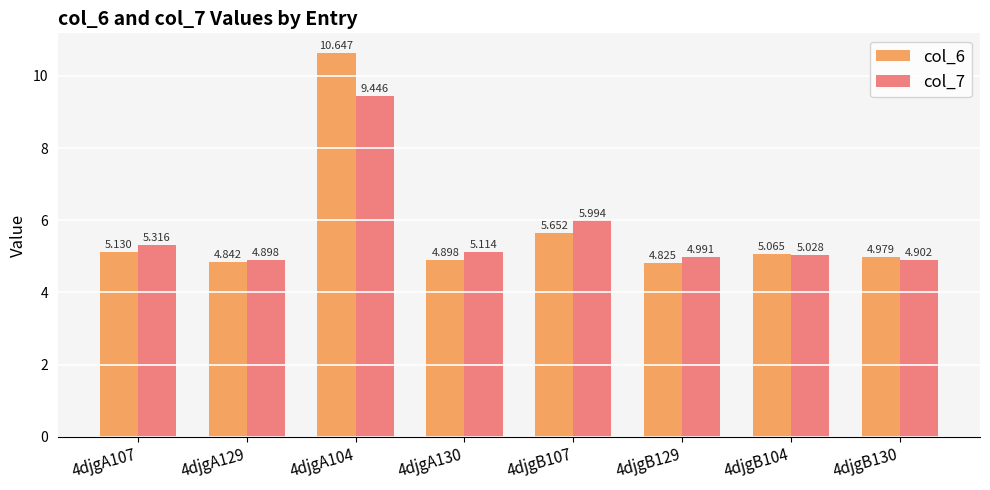

What is the difference between the second highest and minimum values in the col_7 series?

1.1